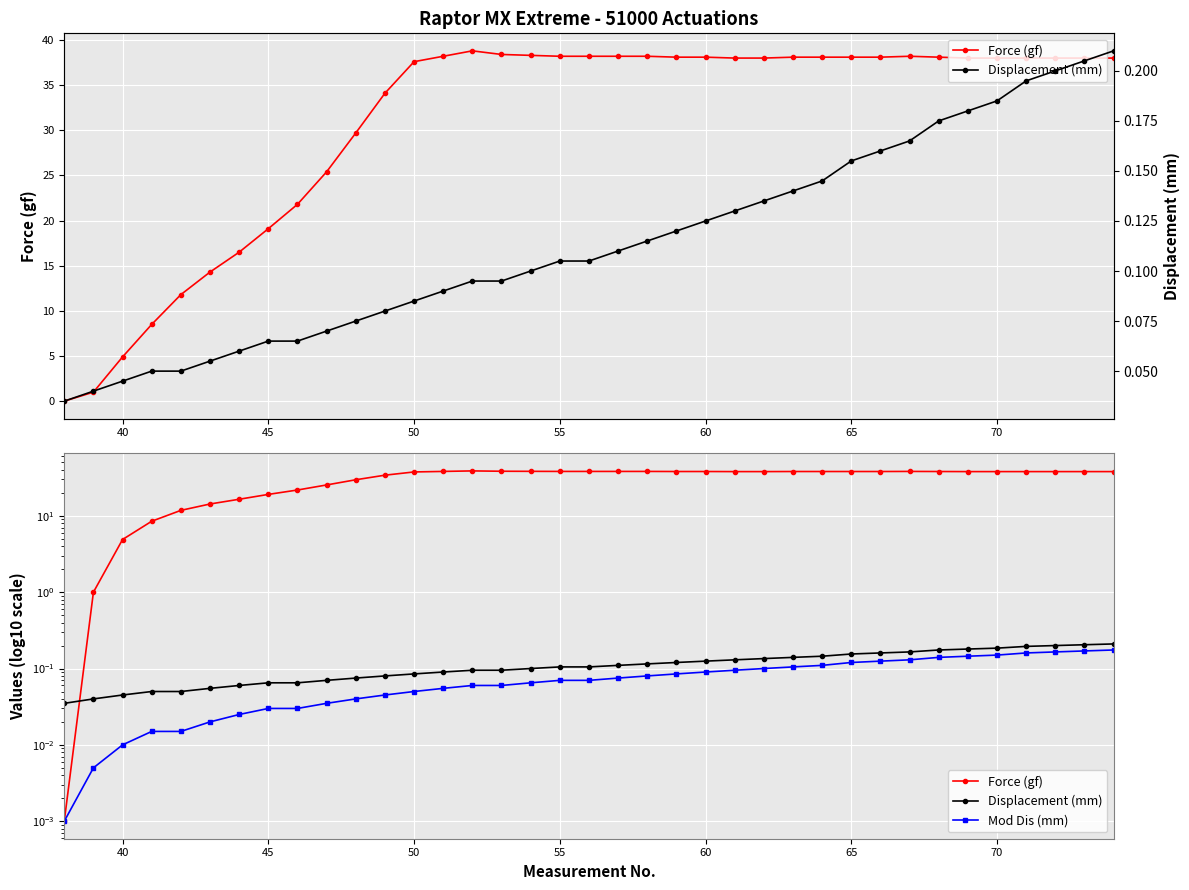

How many categories are shown in the chart?

37